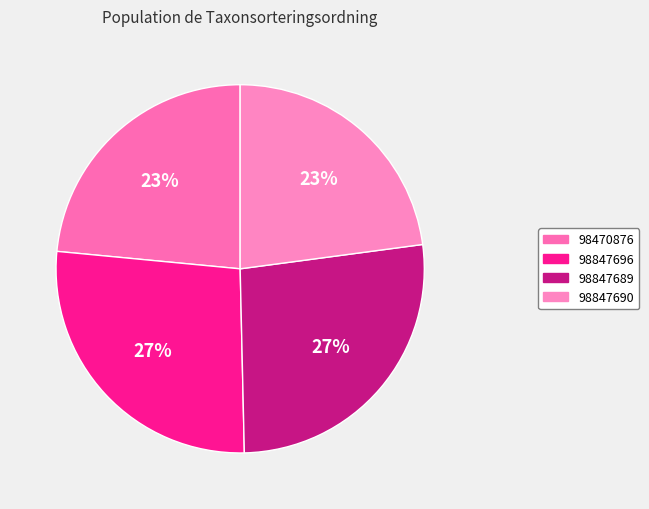

To the nearest percent, what is the difference between the largest and smallest slice percentages?

4%